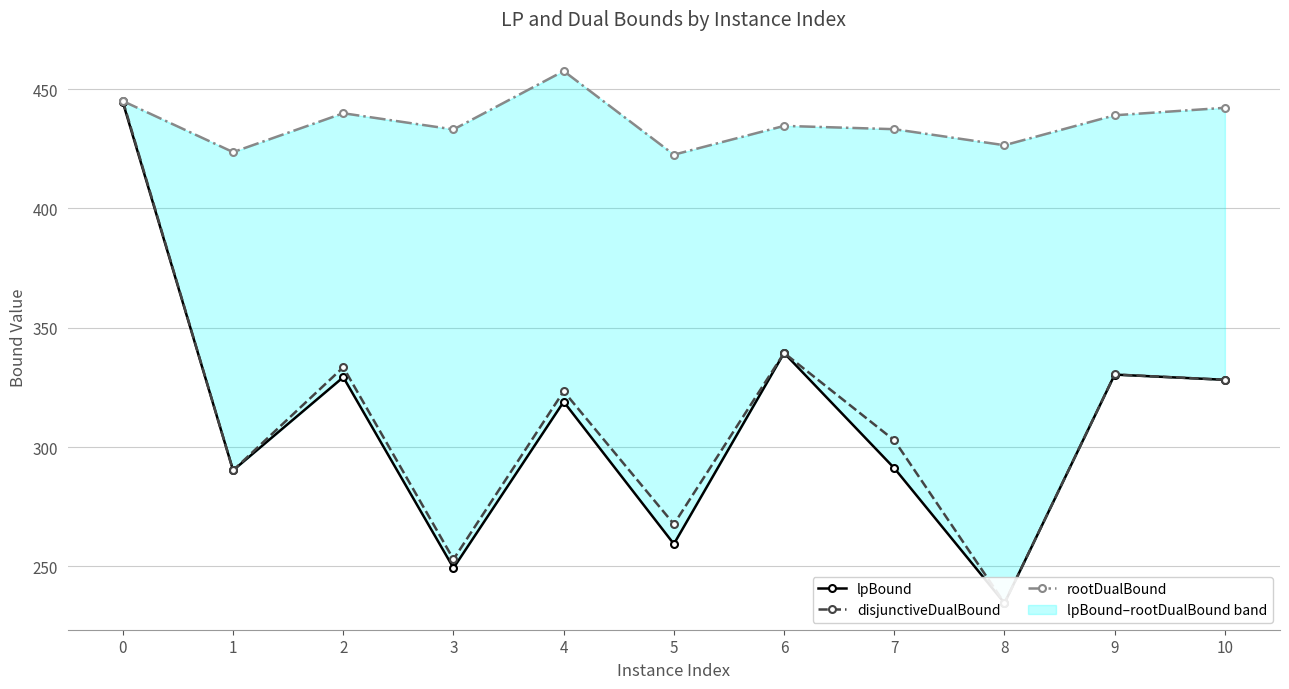

How many times do rootDualBound and disjunctiveDualBound cross each other?

1